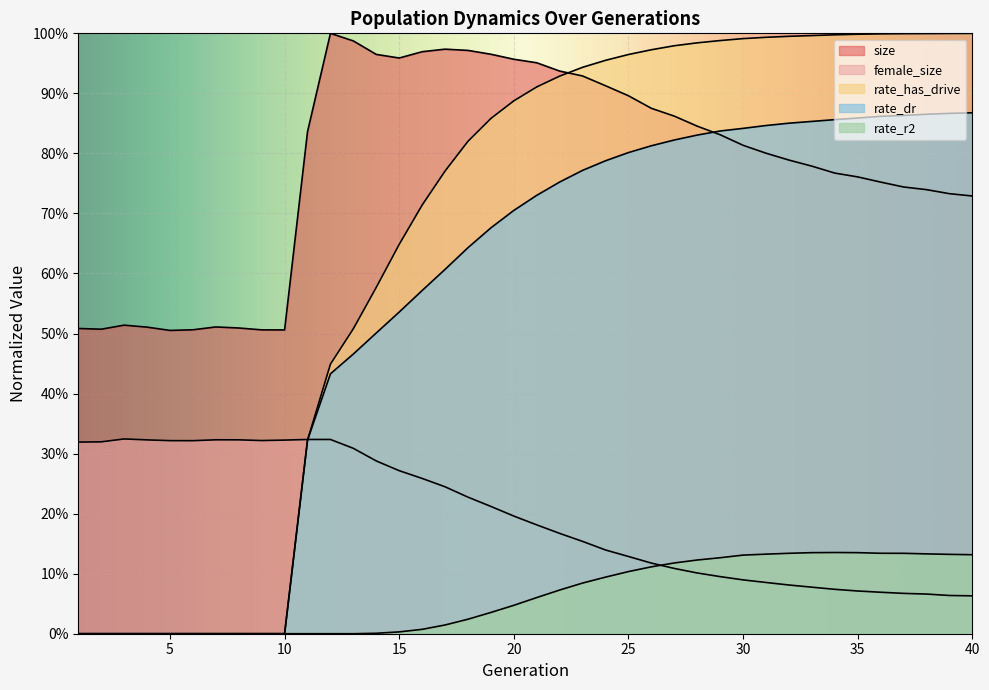

The rate_dr series shows 0.7 at 21. True or false?

True